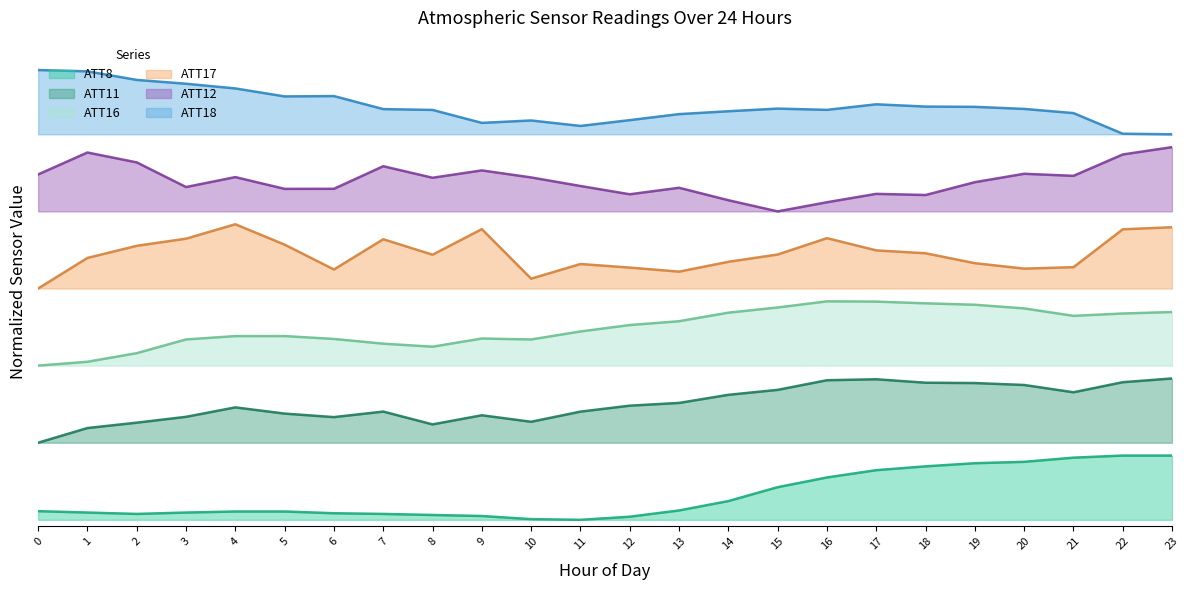

At which category is the sum across all series the highest?

23